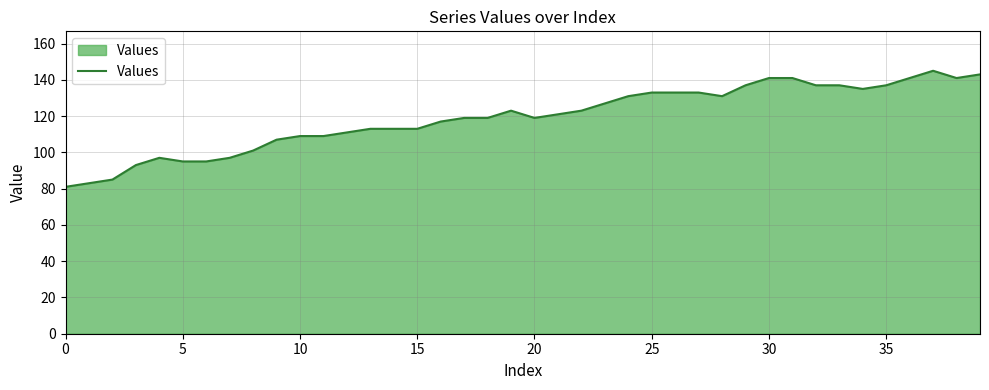

What is the difference between the maximum and minimum values?

64